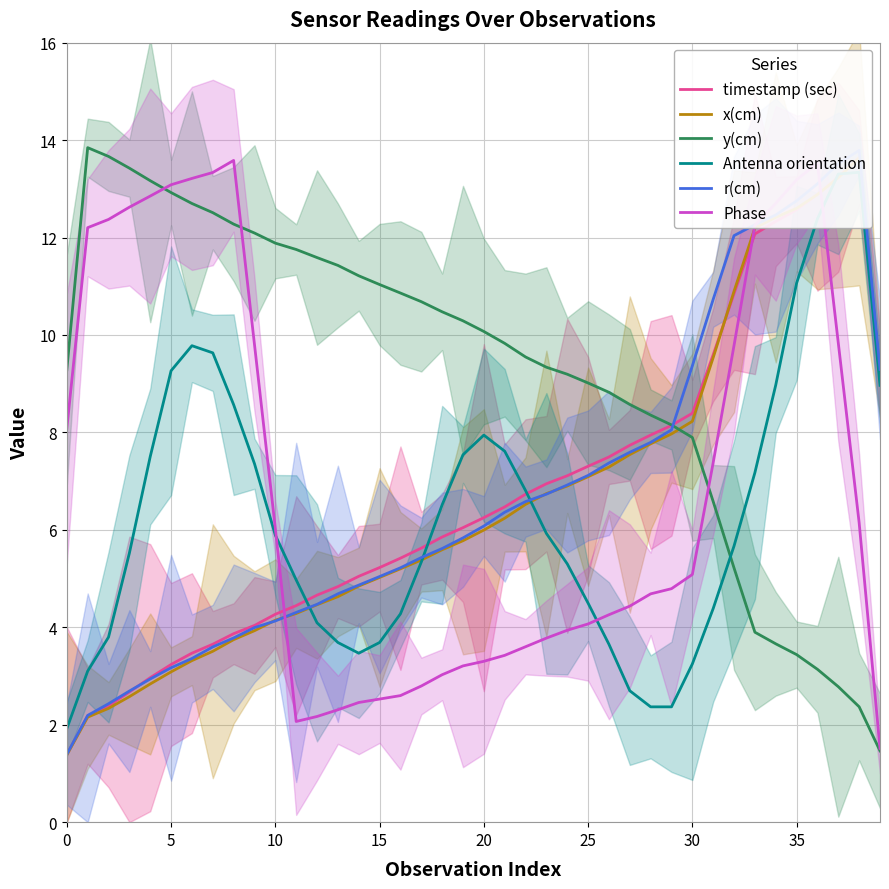

Which series has the widest spread of values?

r(cm)